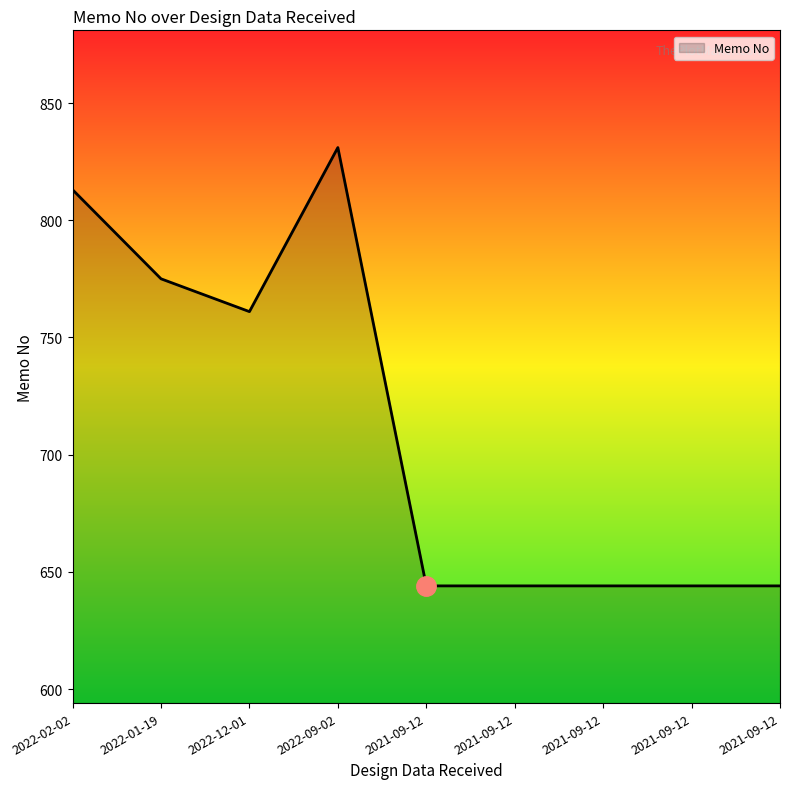

Which has a higher value, 2022-02-02 or 2022-12-01?

2022-02-02